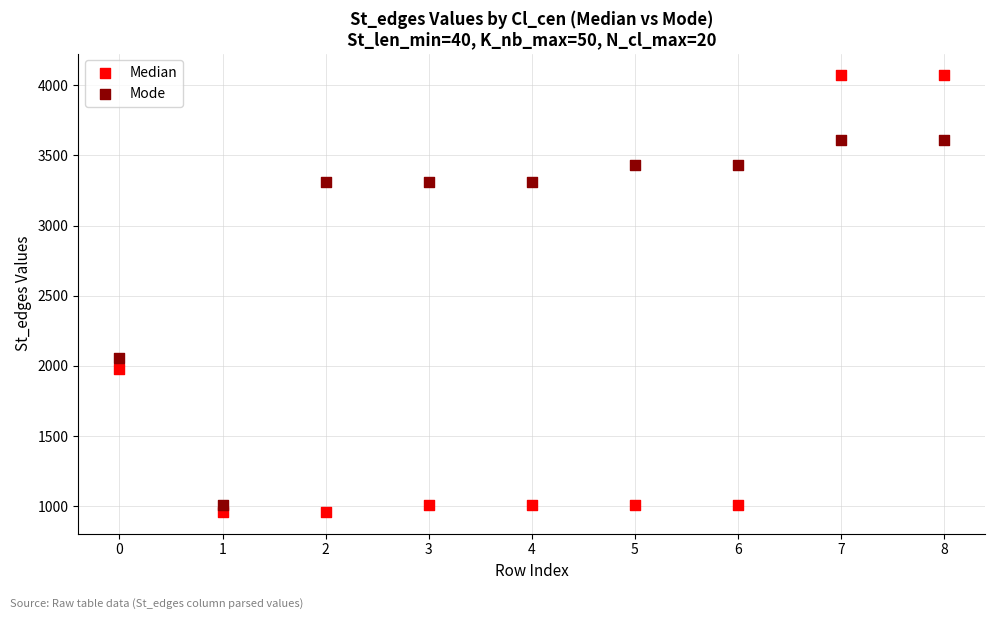

Across all data points, what is the range of Y values (max minus min)?

3110